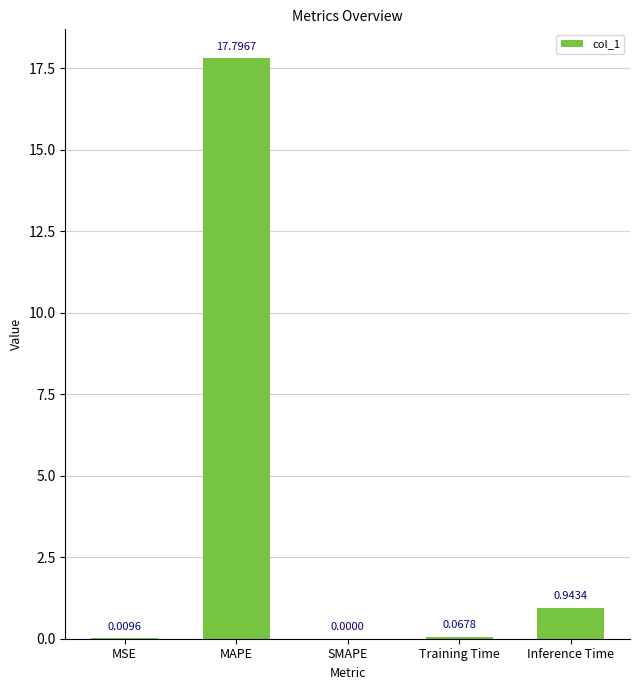

What is the sum of all values?

18.8